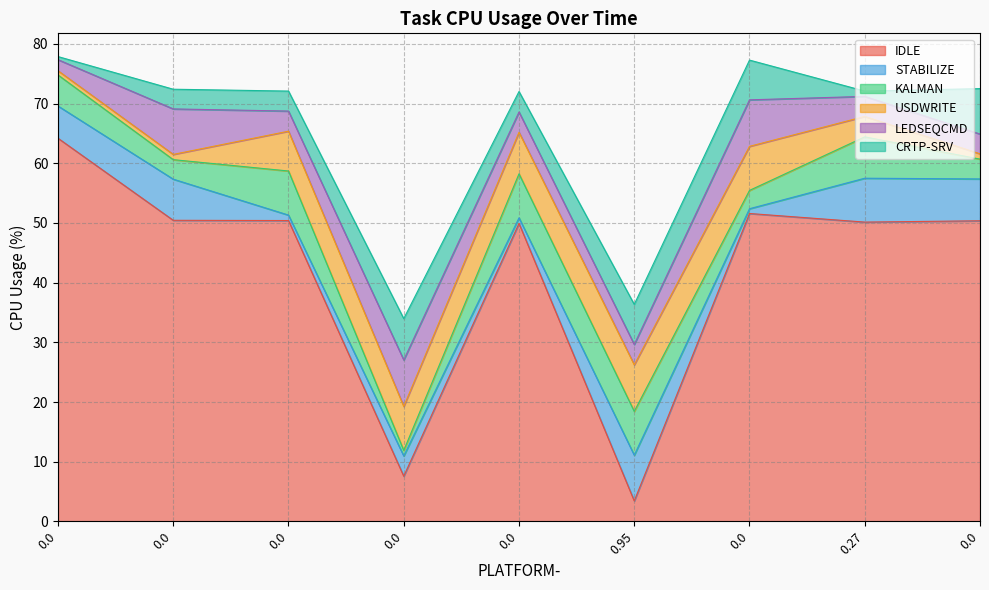

Where do IDLE and USDWRITE first cross each other?

0.0 and 0.95